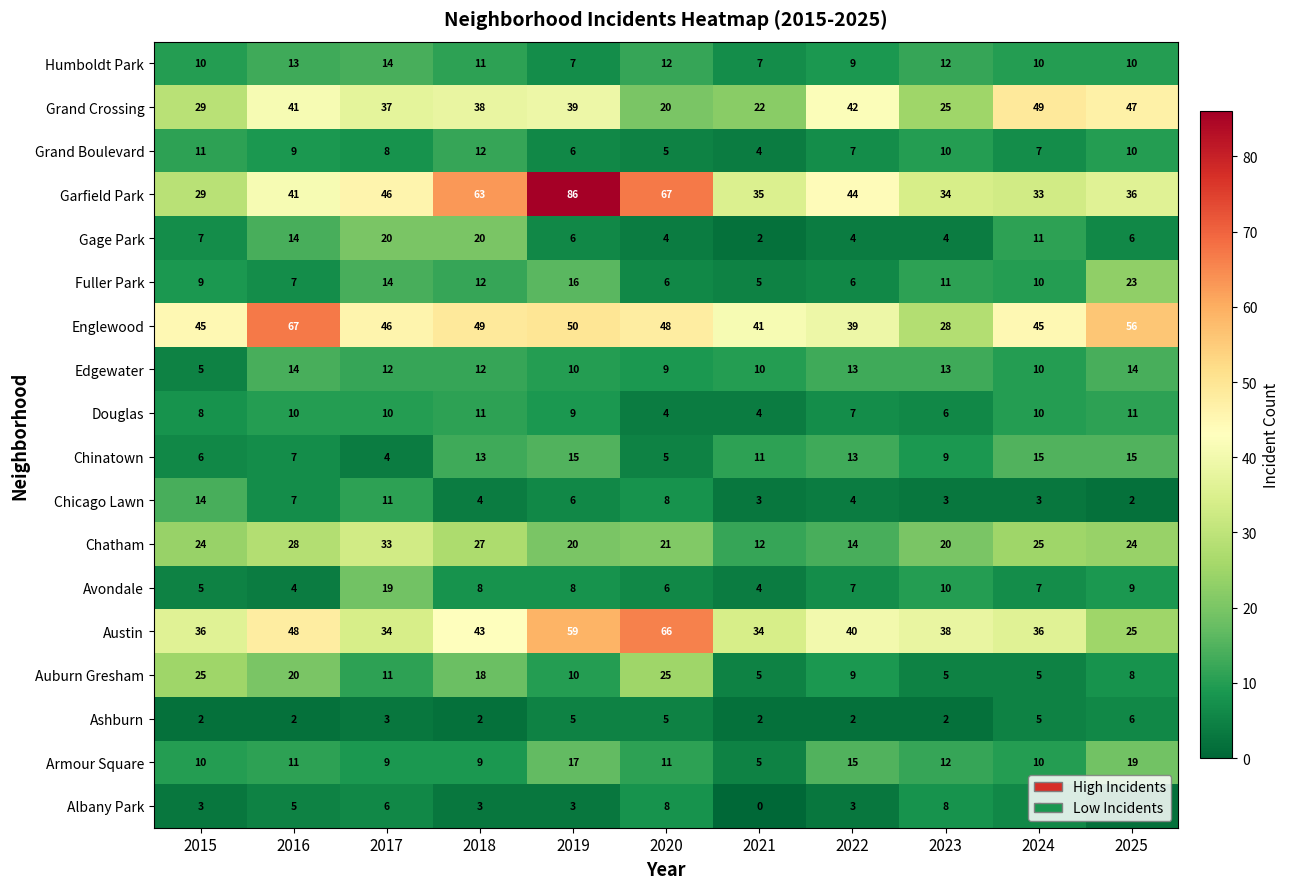

Read the Grand Crossing value at 2016, to the nearest 10.

40